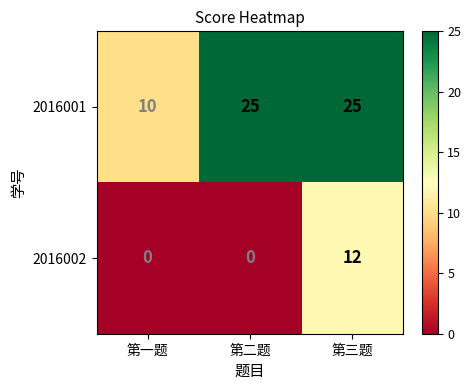

What is the sum of the 2016002 values at 第三题 and 第二题?

12